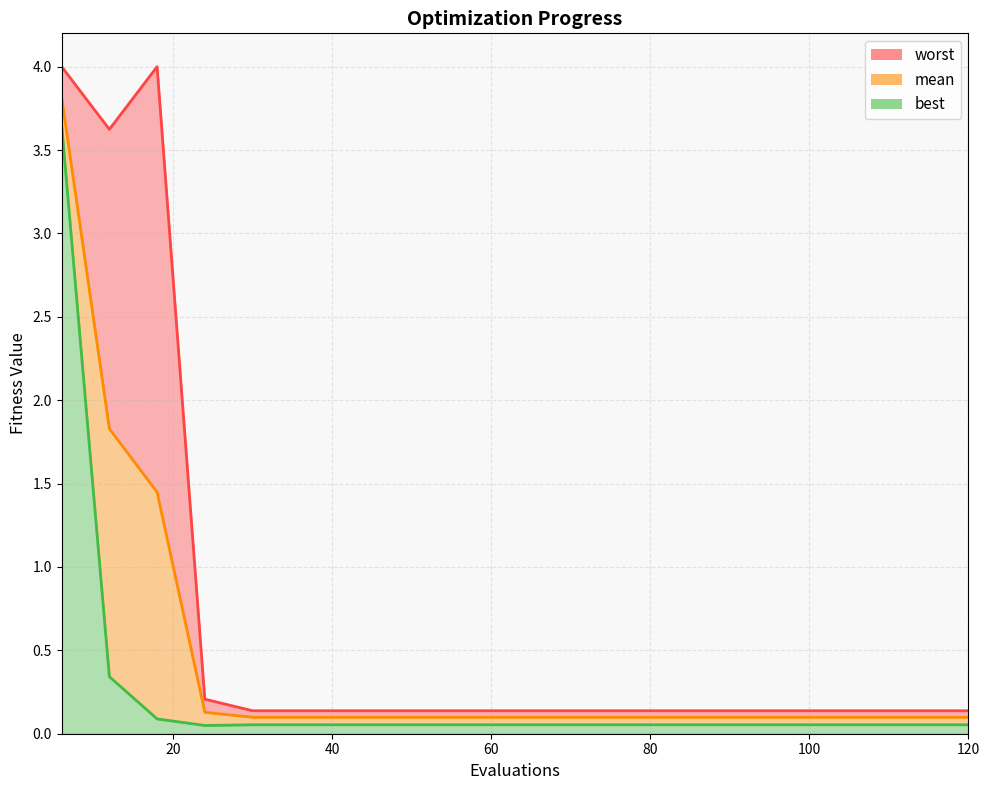

At which category is the sum across all series the highest?

6